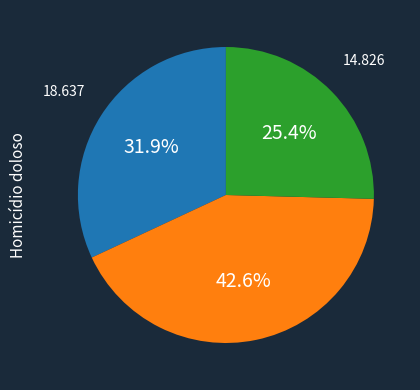

How many segments does this pie chart have?

3